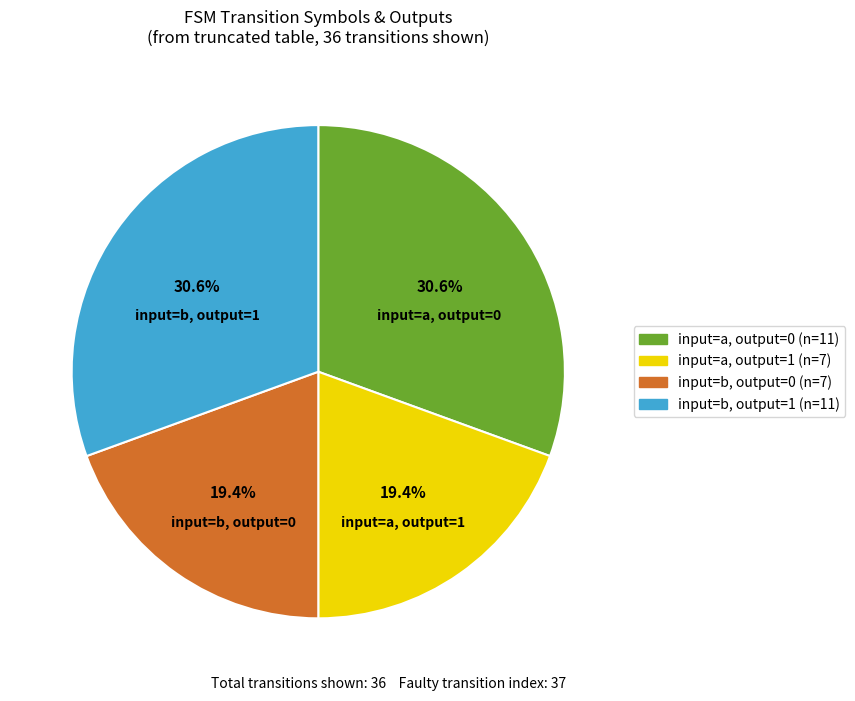

Count the number of slices in the pie.

4